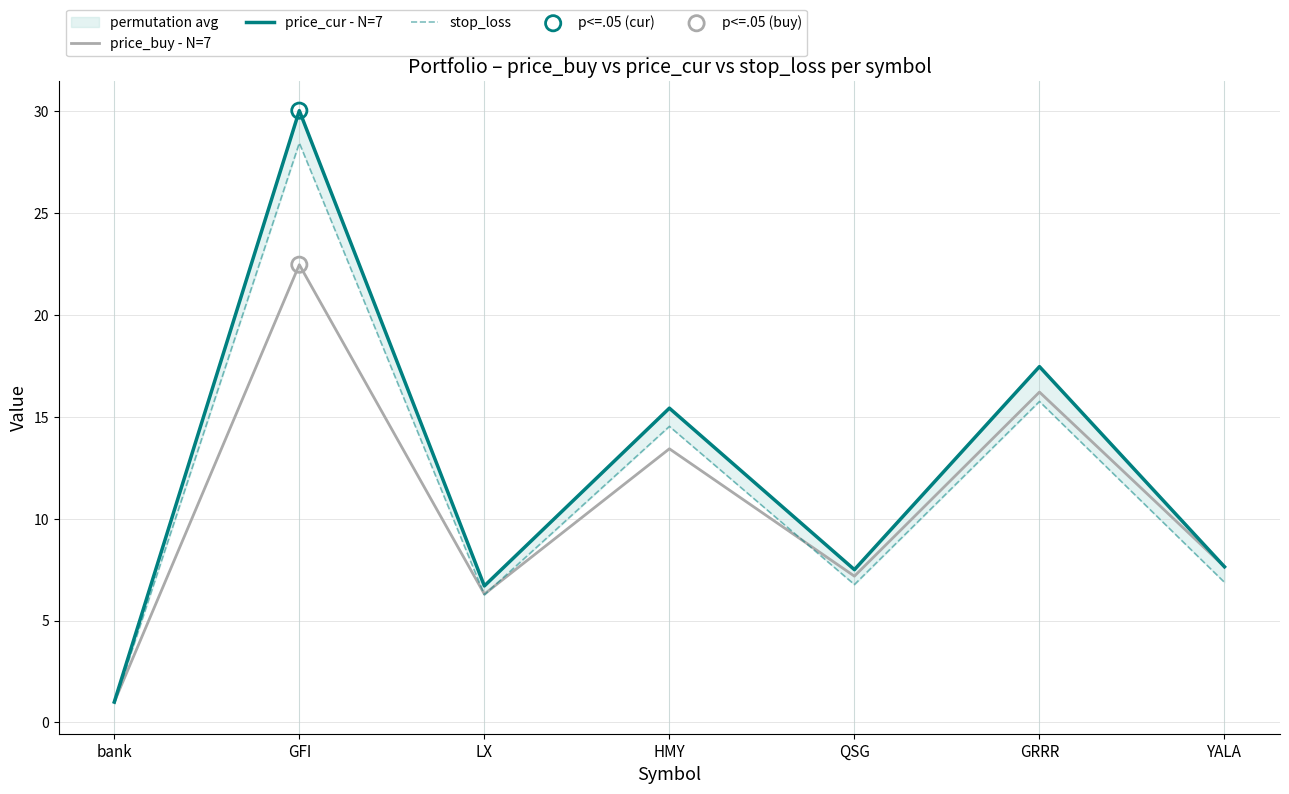

Which series has the widest spread of Y values?

price_cur - N=7